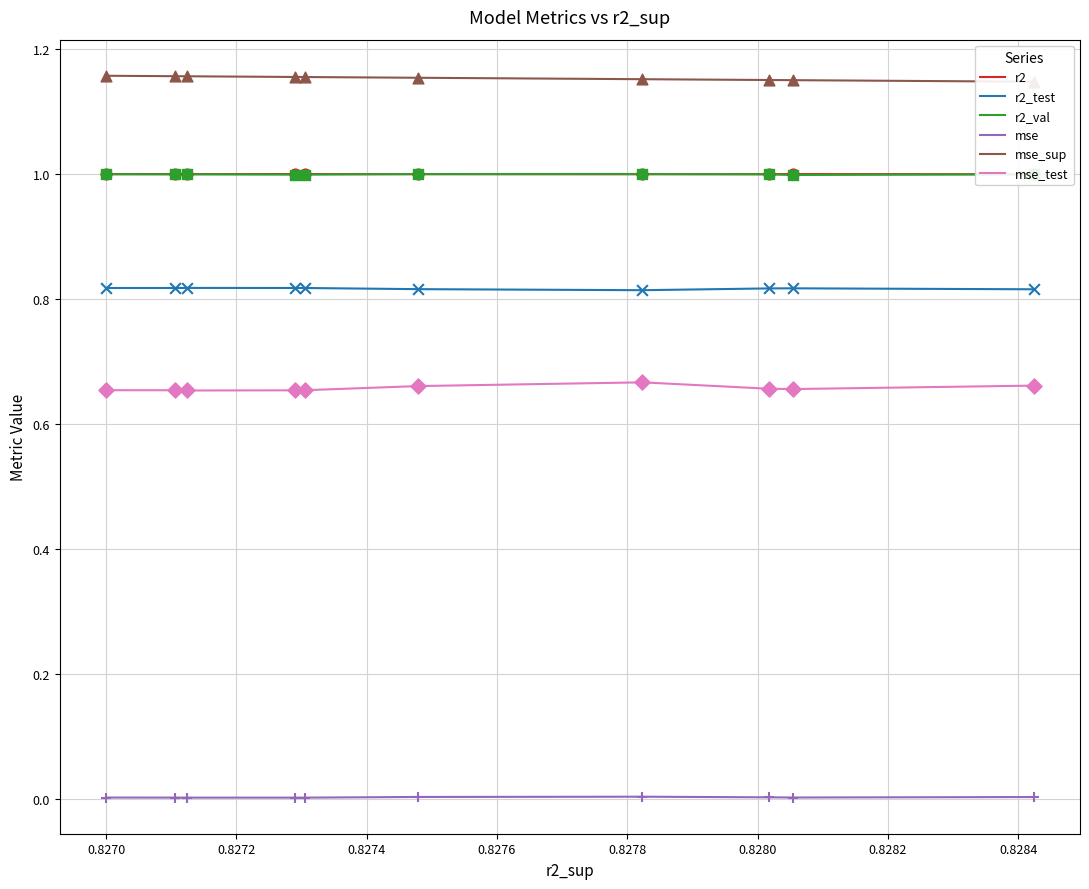

What is the total value across all series at 0.8272?

4.6